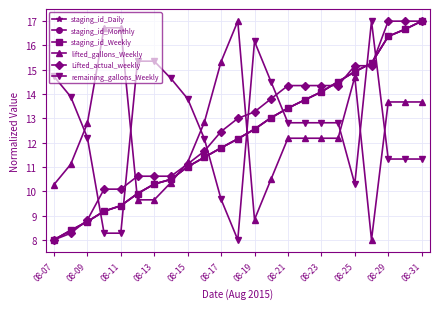

Does the chart have visible grid lines?

Yes